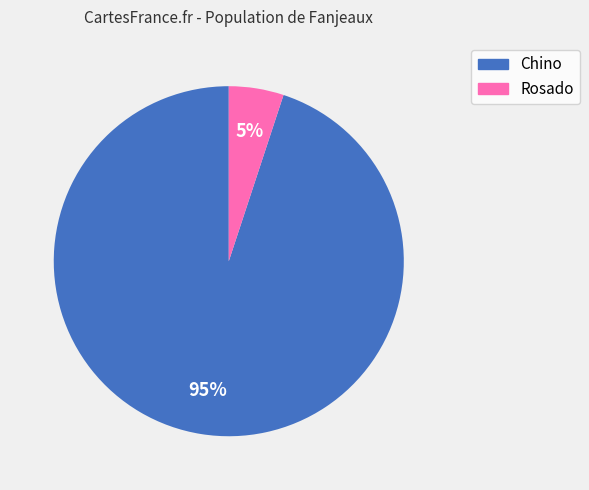

Does any single category account for the majority?

Yes